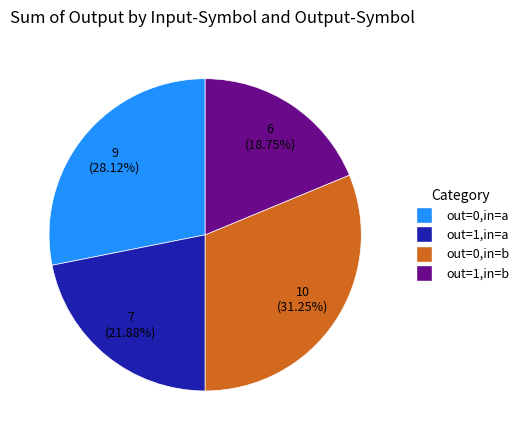

How many segments does this pie chart have?

4